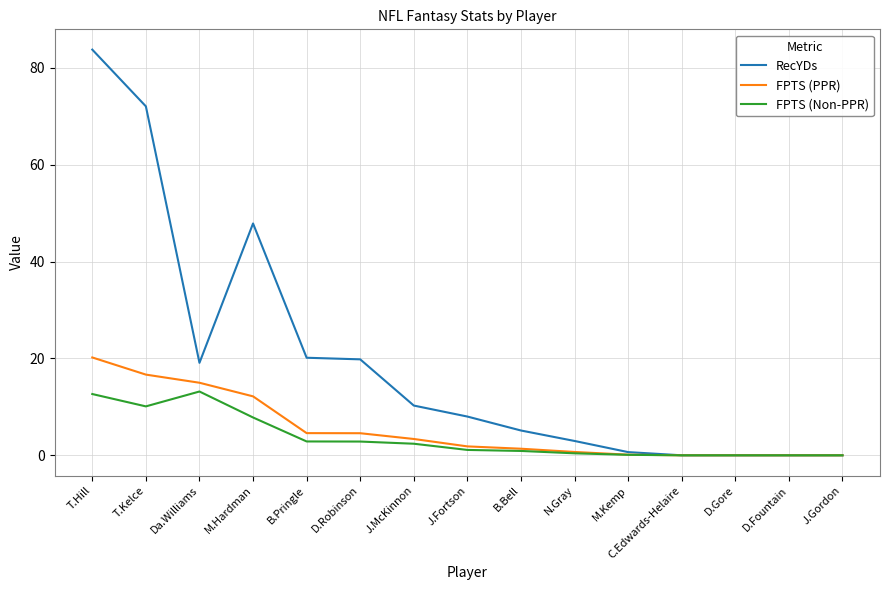

At which label does FPTS (PPR) reach its peak?

T.Hill